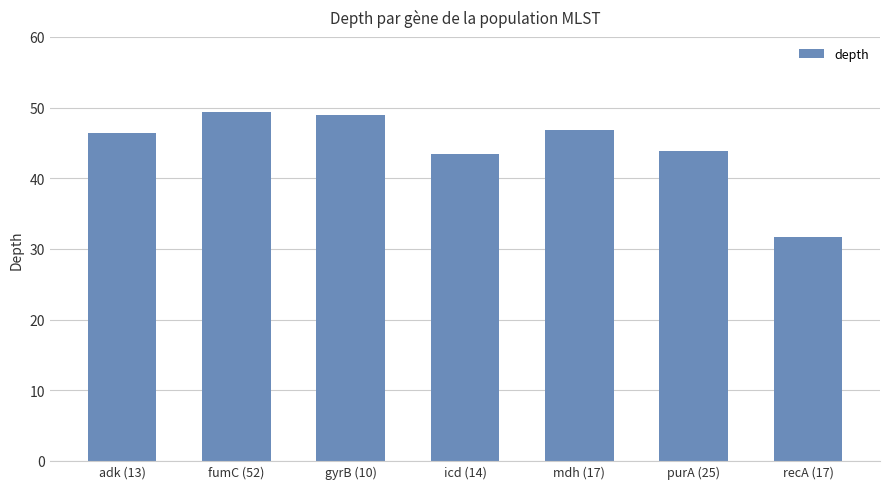

What is the change in value from adk (13) to icd (14)?

-3.0